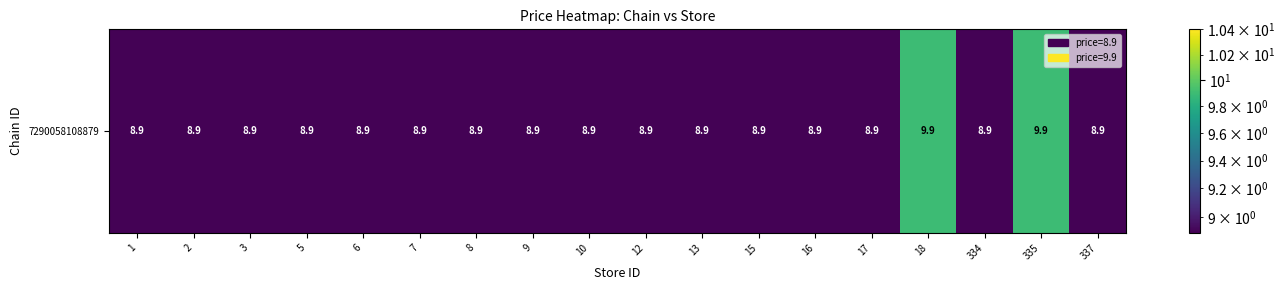

What value does the data have at 337?

8.9